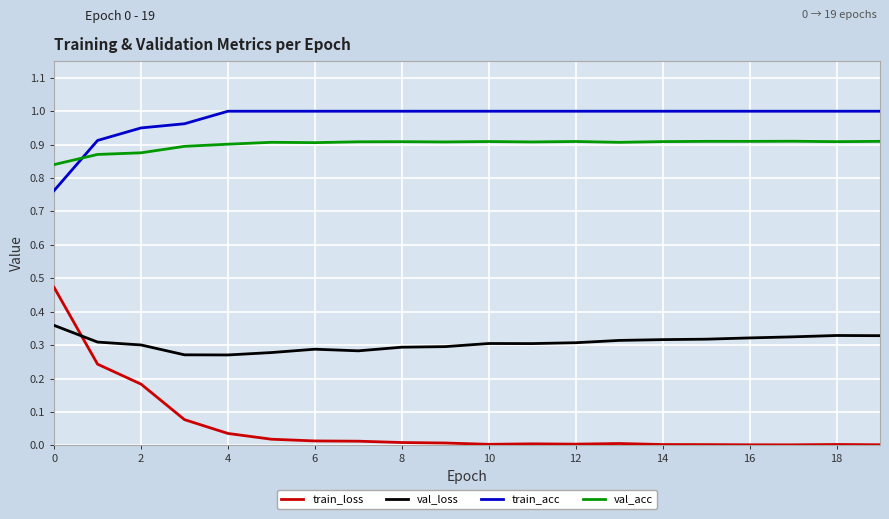

True or false: train_acc and train_loss intersect in this chart.

False